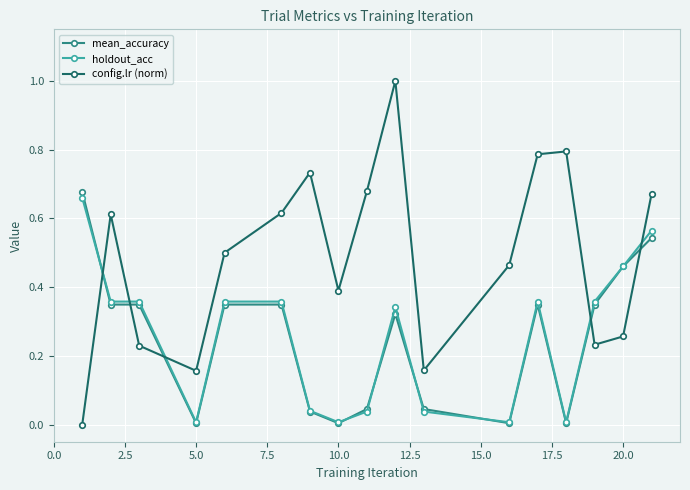

How many times do mean_accuracy and config.lr (norm) cross each other?

5